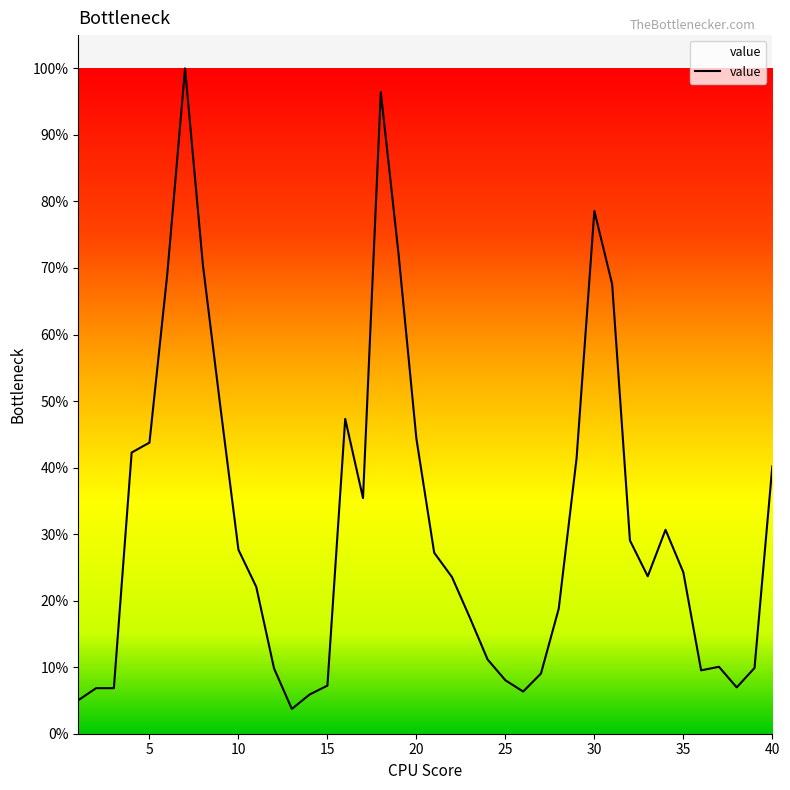

Is this an area chart (filled region under the line)?

Yes